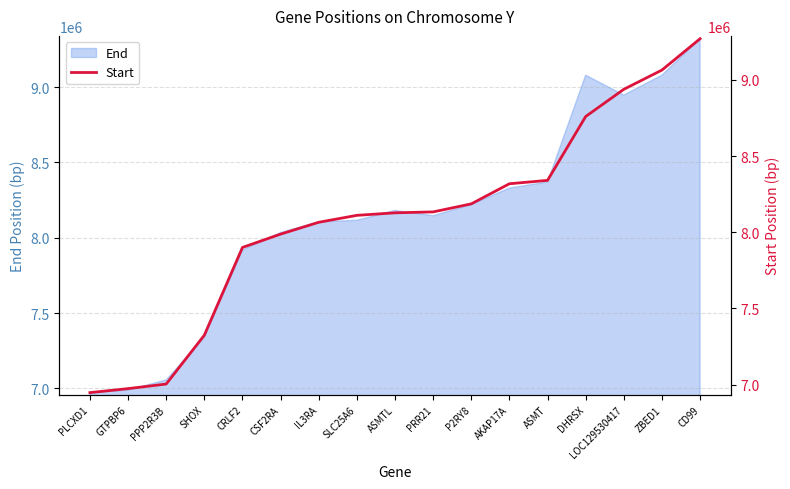

Reading left to right, extract all data points from this chart.

6947461	6973764	7003704	7324311	7900348	7987940	8065534	8111113	8127675	8133665	8186430	8318446	8340688	8759894	8938500	9064807	9270499